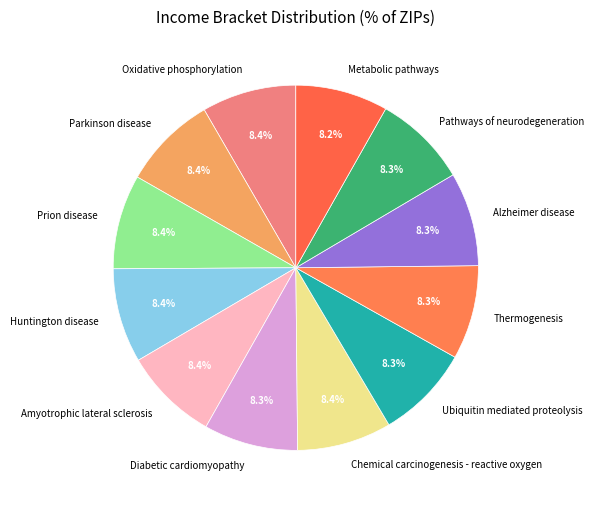

The Amyotrophic lateral sclerosis slice represents 23% of the pie. True or false?

False